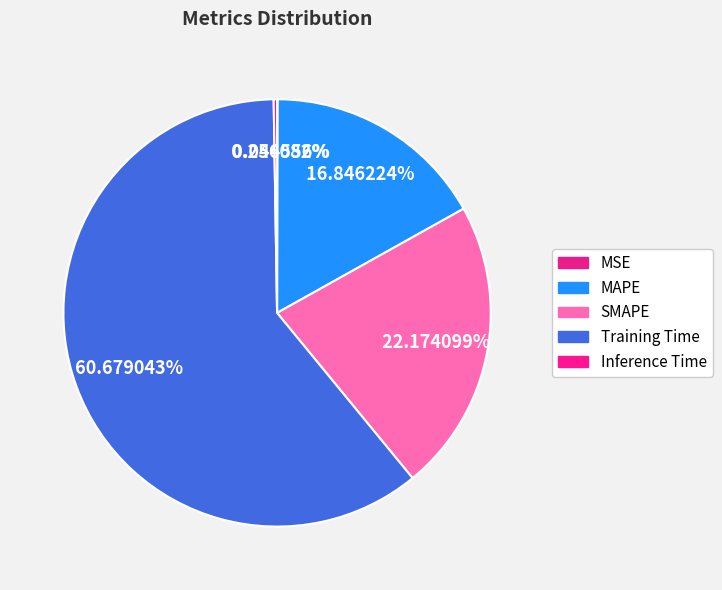

What percentage is NOT represented by MSE?

100.0%